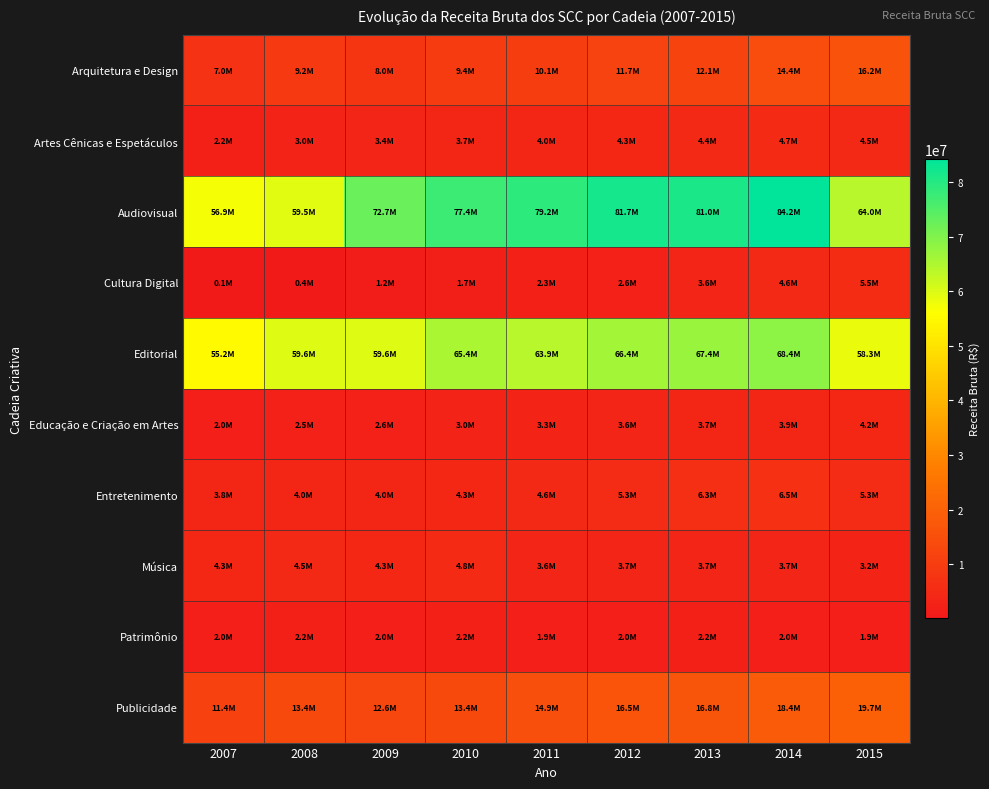

At 2015, list the series in order from largest to smallest.

Audiovisual, Editorial, Publicidade, Arquitetura e Design, Cultura Digital, Entretenimento, Artes Cênicas e Espetáculos, Educação e Criação em Artes, Música, Patrimônio